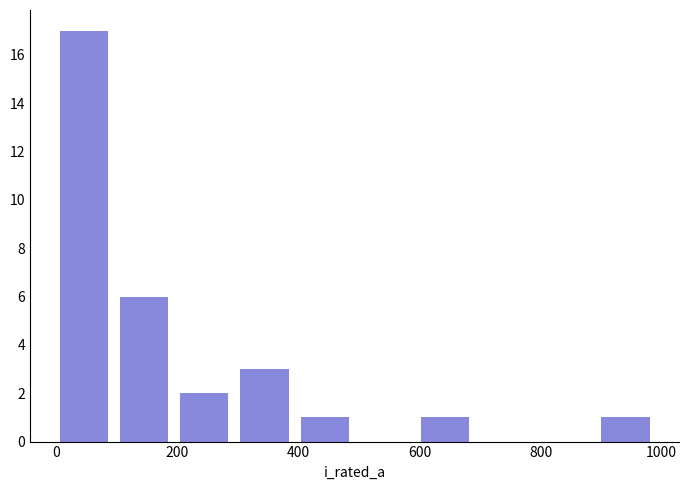

How tall is the bar that spans 400 to 500 on the x-axis? Neither the bar edges nor the heights are printed on the chart, so give them approximately, as read against the axes.

1